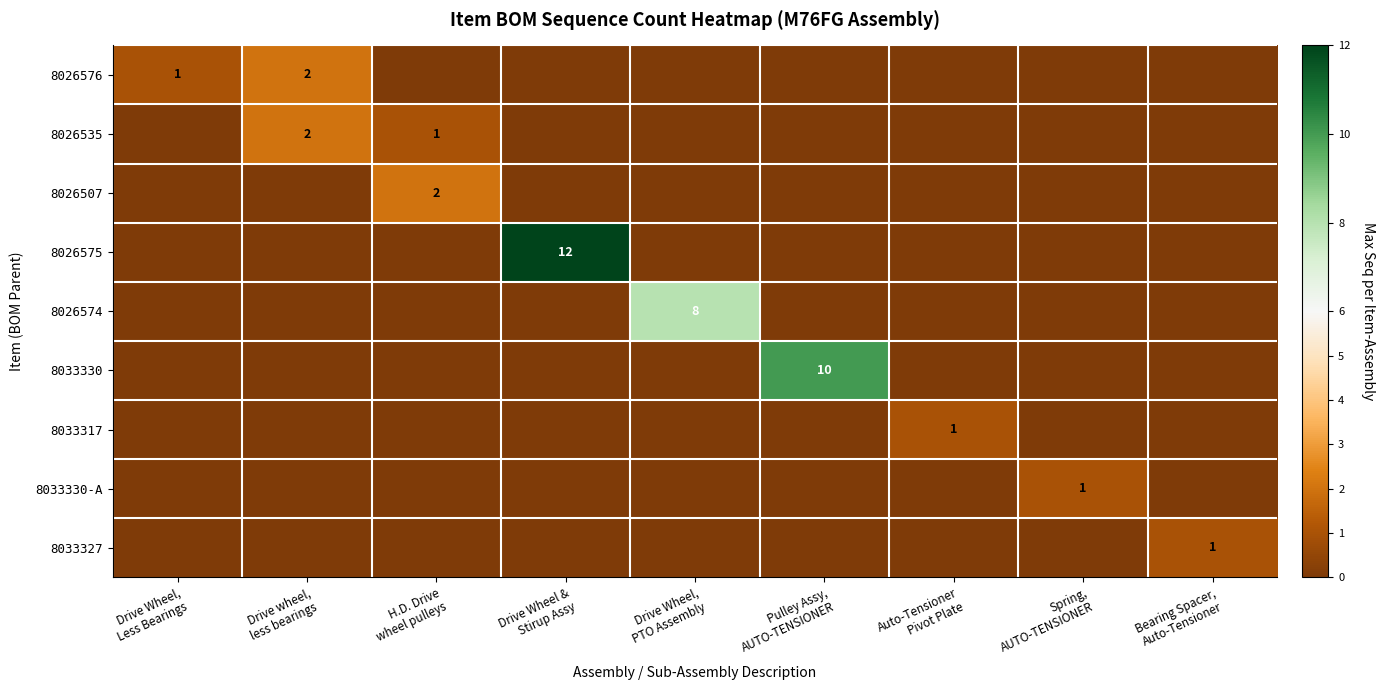

At which label does 8026574 reach its peak?

Drive Wheel, PTO Assembly